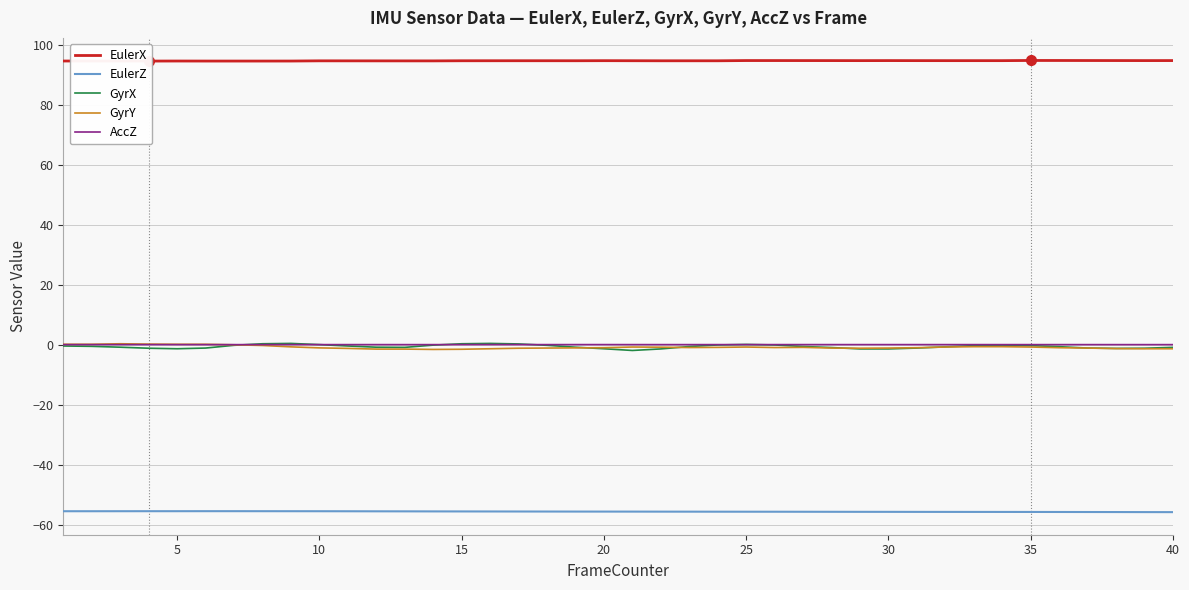

At how many categories does at least one series exceed 62?

40